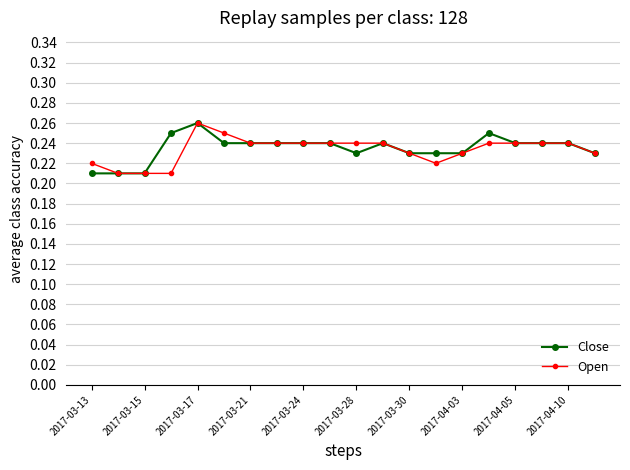

At how many categories does at least one series exceed 0?

20